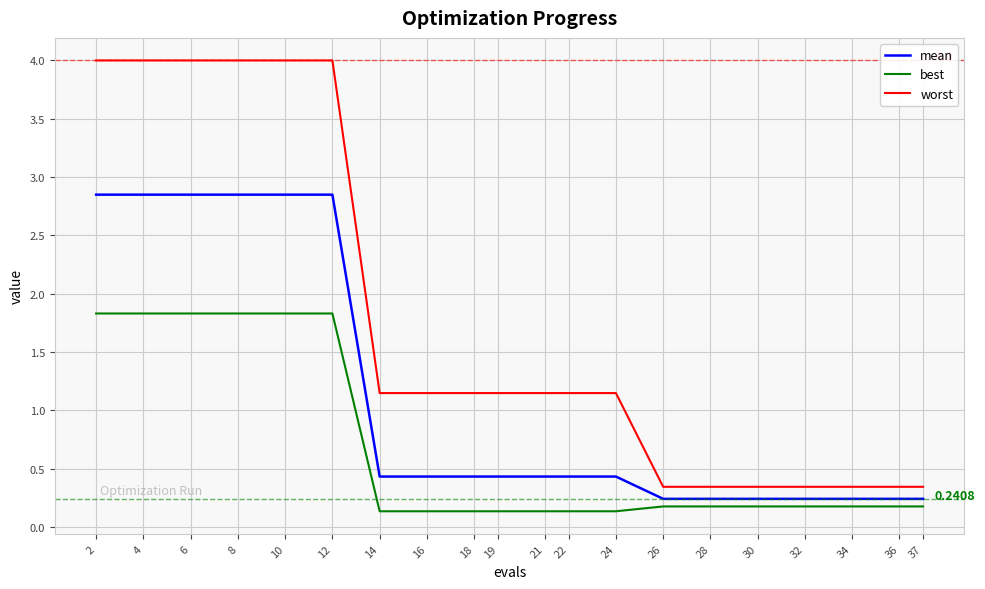

What is the total value across all series at 37?

0.8